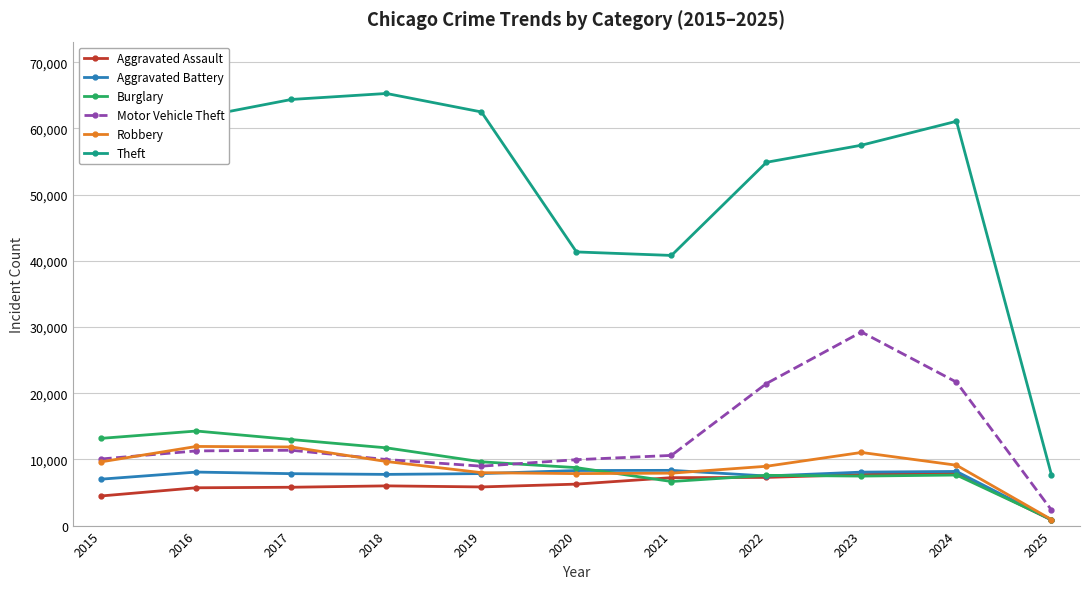

What is the difference between the Aggravated Battery values at 2024 and 2016?

98